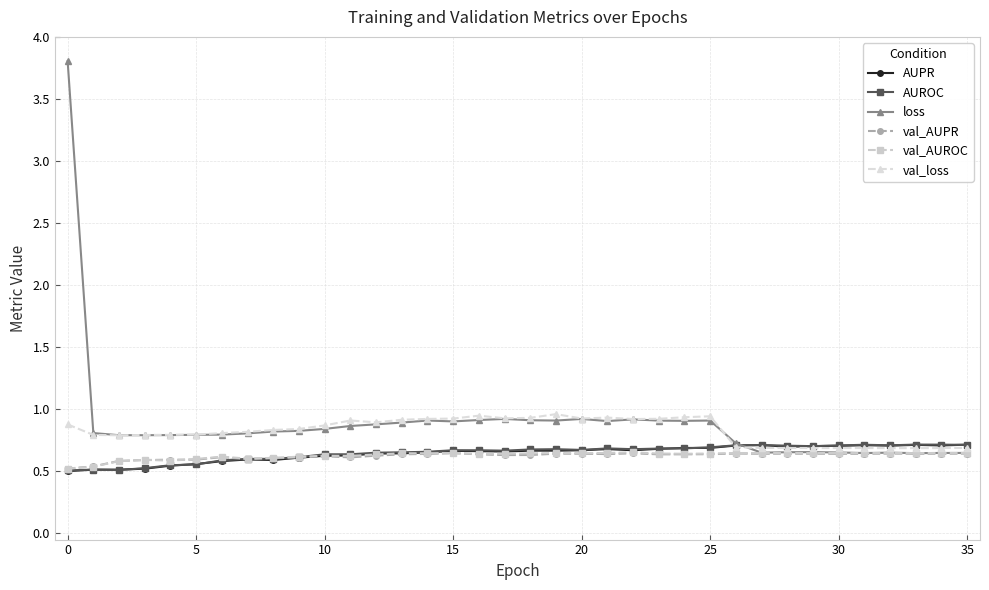

True or false: AUPR has more than 2 interior local peaks.

True